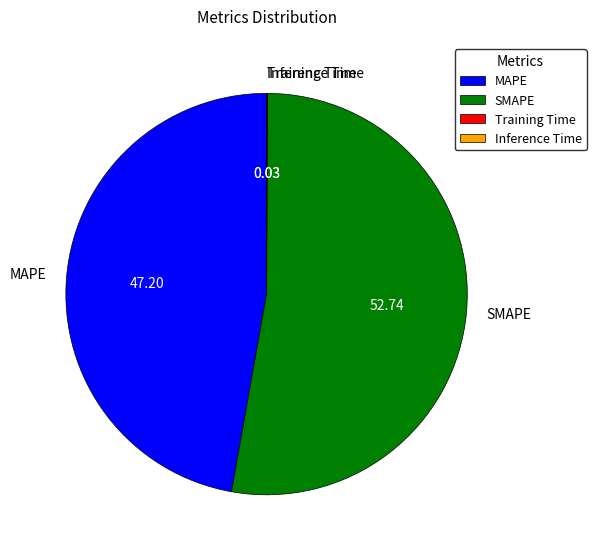

What is the largest slice in the pie chart?

SMAPE